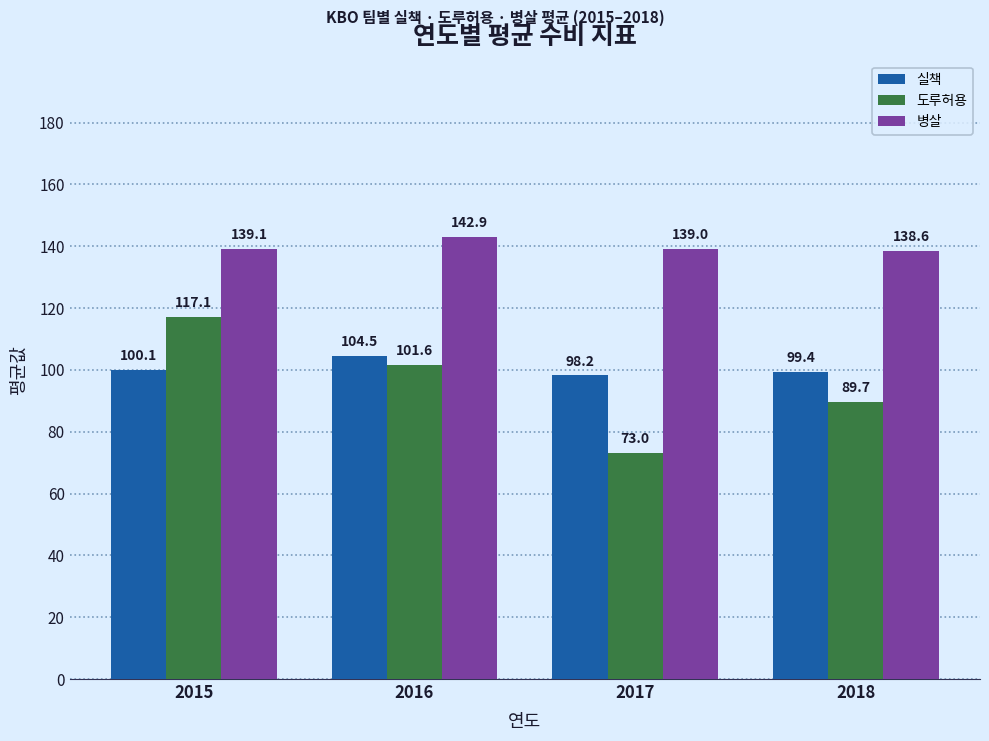

The value of 도루허용 at 2016 is 101.6. True or false?

True